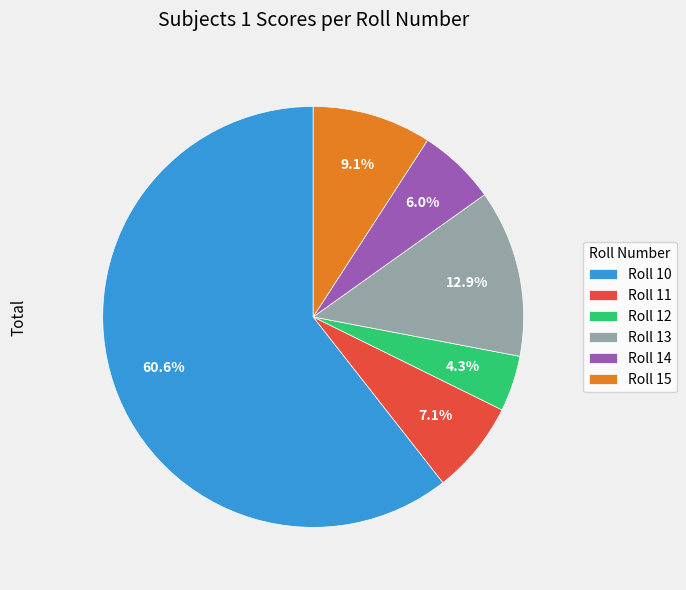

Do Roll 15 and Roll 10 together represent more than half of the pie?

Yes